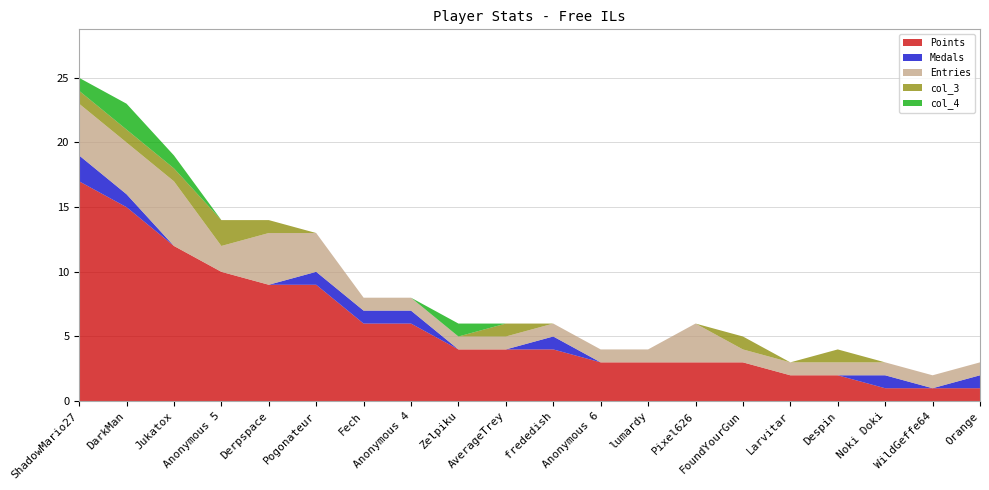

Reading right to left, what are all the values shown in this chart?

Points: Orange=1	WildGeffe64=1	Noki Doki=1	Despin=2	Larvitar=2	FoundYourGun=3	Pixel626=3	lumardy=3	Anonymous 6=3	frededish=4	AverageTrey=4	Zelpiku=4	Anonymous 4=6	Fech=6	Pogonateur=9	Derpspace=9	Anonymous 5=10	Jukatox=12	DarkMan=15	ShadowMario27=17
Medals: Orange=1	WildGeffe64=0	Noki Doki=1	Despin=0	Larvitar=0	FoundYourGun=0	Pixel626=0	lumardy=0	Anonymous 6=0	frededish=1	AverageTrey=0	Zelpiku=0	Anonymous 4=1	Fech=1	Pogonateur=1	Derpspace=0	Anonymous 5=0	Jukatox=0	DarkMan=1	ShadowMario27=2
Entries: Orange=1	WildGeffe64=1	Noki Doki=1	Despin=1	Larvitar=1	FoundYourGun=1	Pixel626=3	lumardy=1	Anonymous 6=1	frededish=1	AverageTrey=1	Zelpiku=1	Anonymous 4=1	Fech=1	Pogonateur=3	Derpspace=4	Anonymous 5=2	Jukatox=5	DarkMan=4	ShadowMario27=4
col_3: Orange=0	WildGeffe64=0	Noki Doki=0	Despin=1	Larvitar=0	FoundYourGun=1	Pixel626=0	lumardy=0	Anonymous 6=0	frededish=0	AverageTrey=1	Zelpiku=0	Anonymous 4=0	Fech=0	Pogonateur=0	Derpspace=1	Anonymous 5=2	Jukatox=1	DarkMan=1	ShadowMario27=1
col_4: Orange=0	WildGeffe64=0	Noki Doki=0	Despin=0	Larvitar=0	FoundYourGun=0	Pixel626=0	lumardy=0	Anonymous 6=0	frededish=0	AverageTrey=0	Zelpiku=1	Anonymous 4=0	Fech=0	Pogonateur=0	Derpspace=0	Anonymous 5=0	Jukatox=1	DarkMan=2	ShadowMario27=1